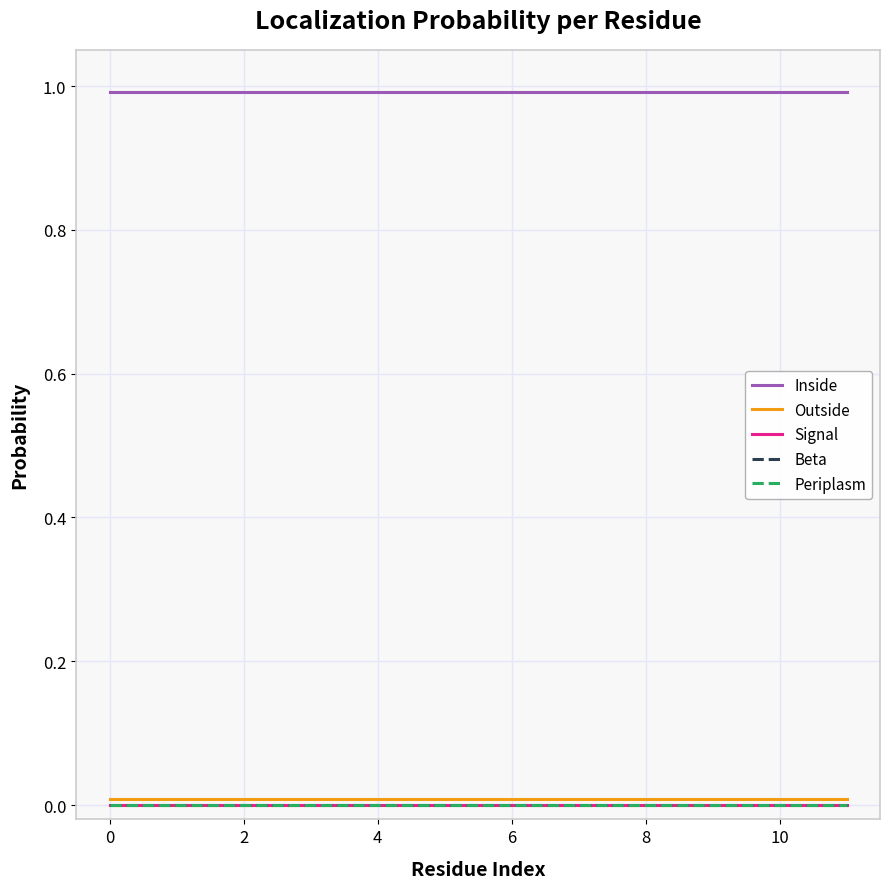

True or false: Beta and Inside intersect in this chart.

False